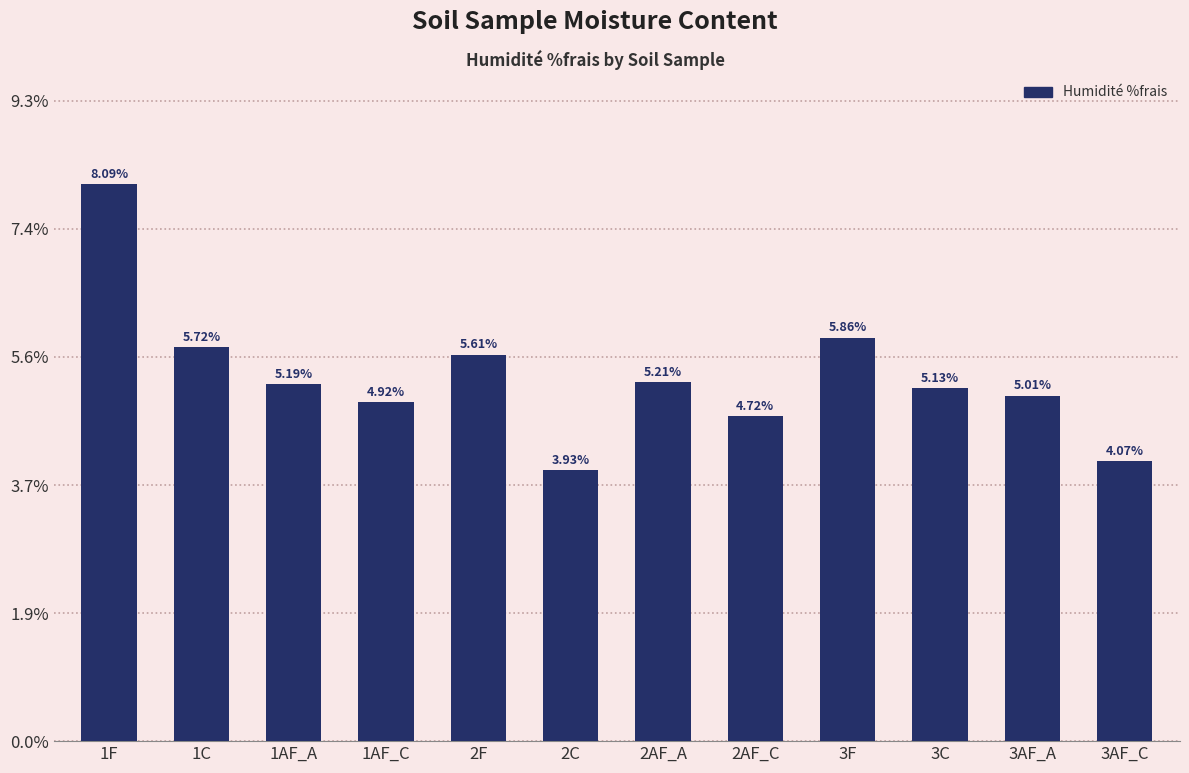

What is the greatest value displayed?

8.1